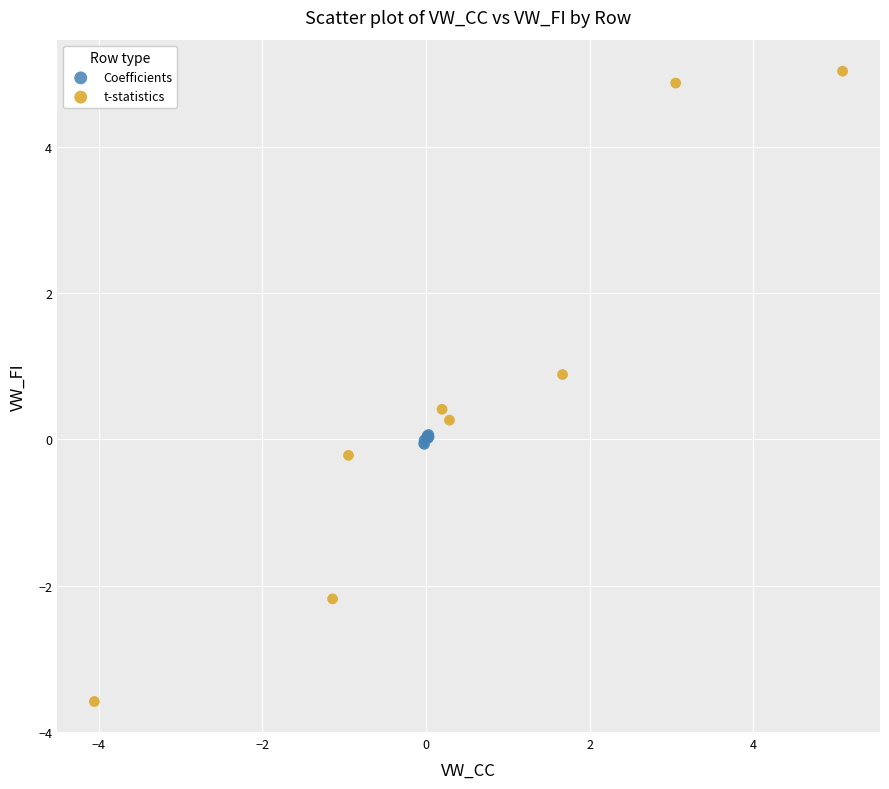

Which series has the largest Y range (max minus min)?

t-statistics